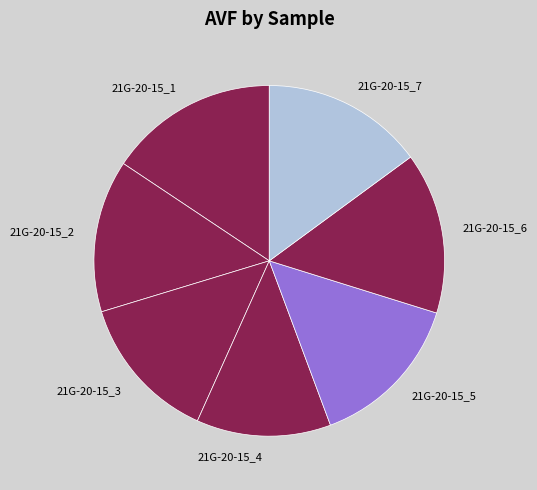

Which slice is the smallest?

21G-20-15_4